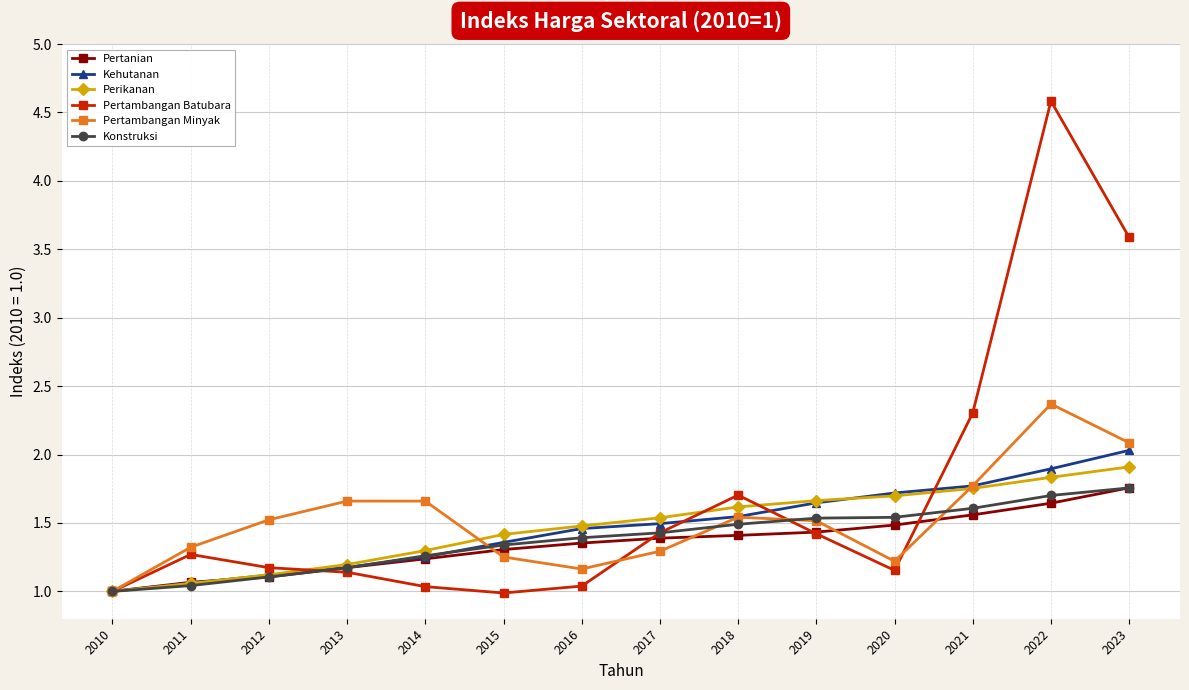

What is the spread (max minus min) of values at 2012?

0.4